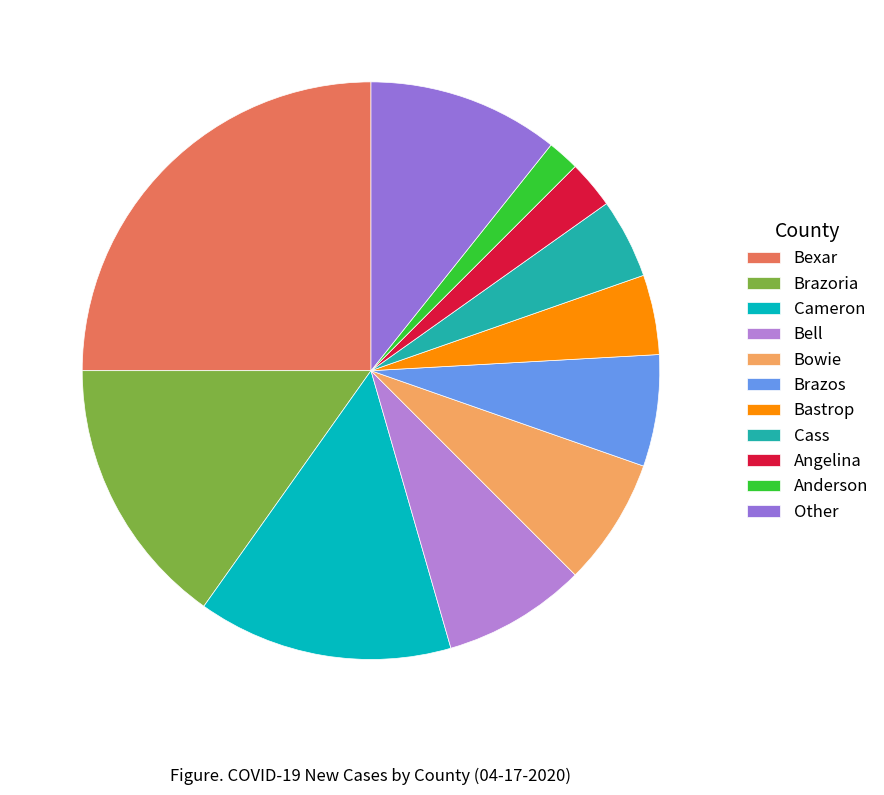

Which slice is the largest?

Bexar